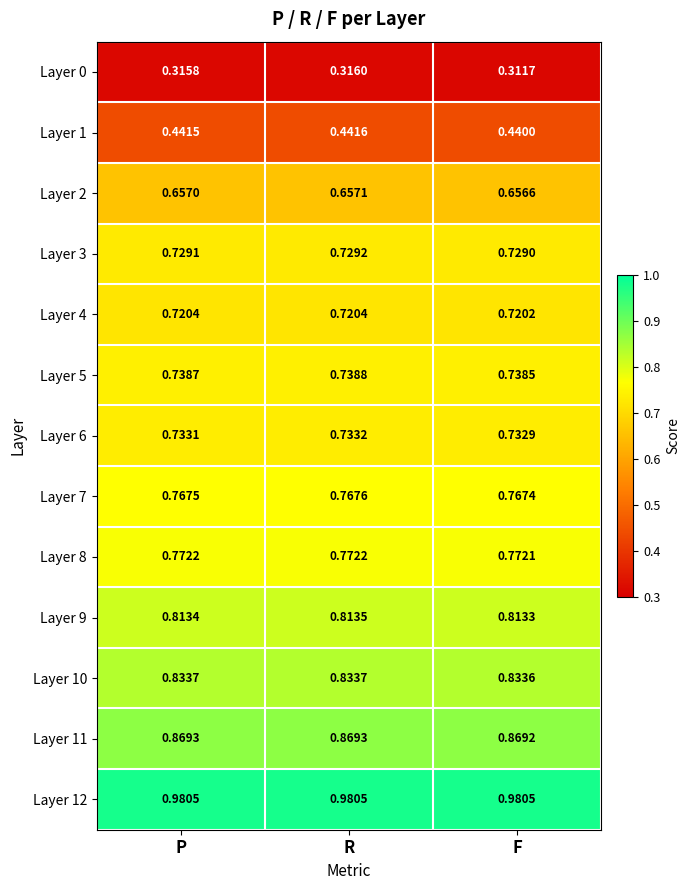

At which label is Layer 2 closest to 0?

F